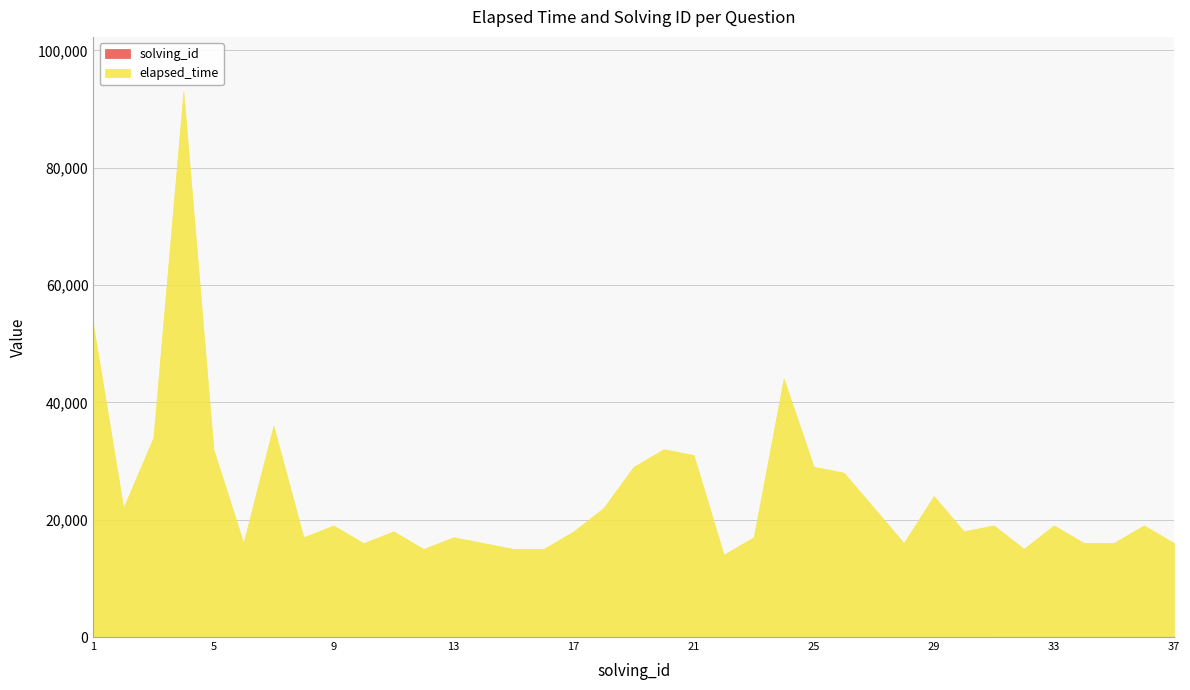

What is the difference between the maximum and second lowest values in the elapsed_time series?

78000